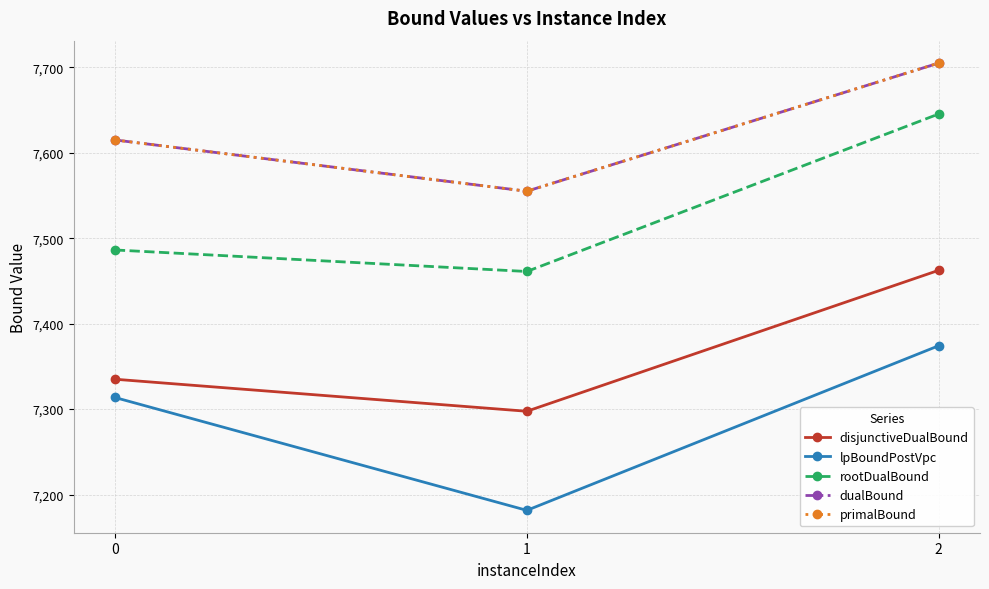

Does the chart have visible grid lines?

Yes